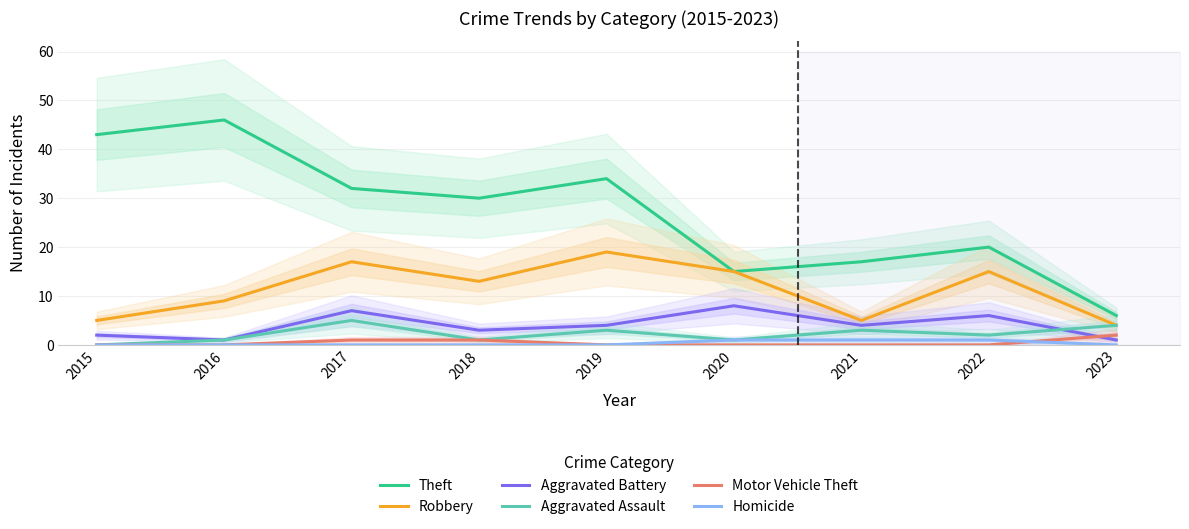

Does the chart have visible grid lines?

Yes